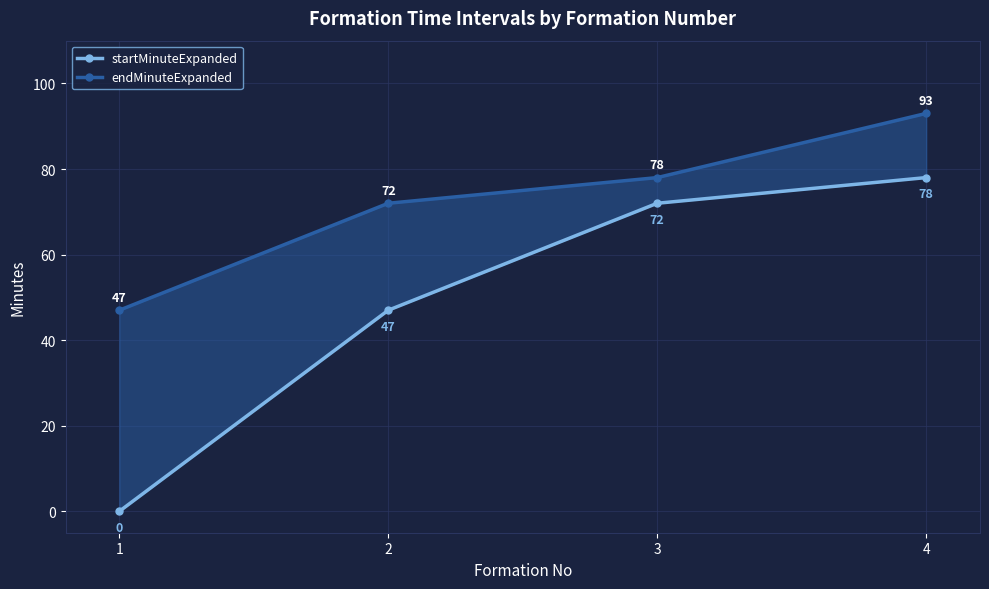

What are all the series names shown in the legend?

startMinuteExpanded, endMinuteExpanded